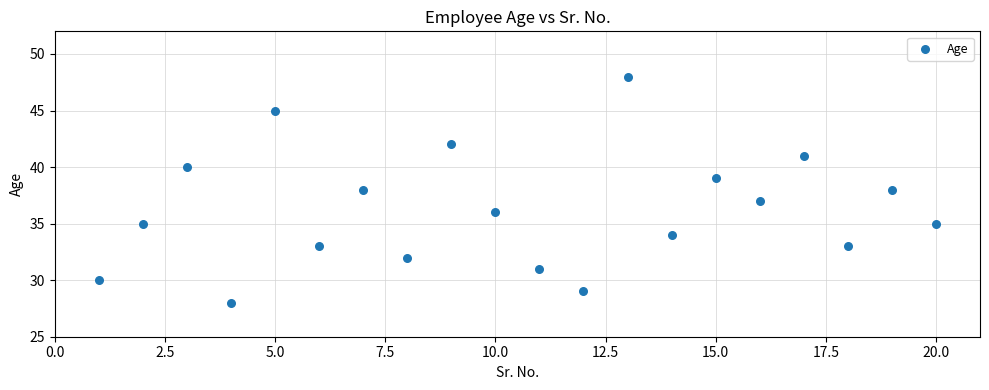

What is the range of Y values (max minus min)?

20